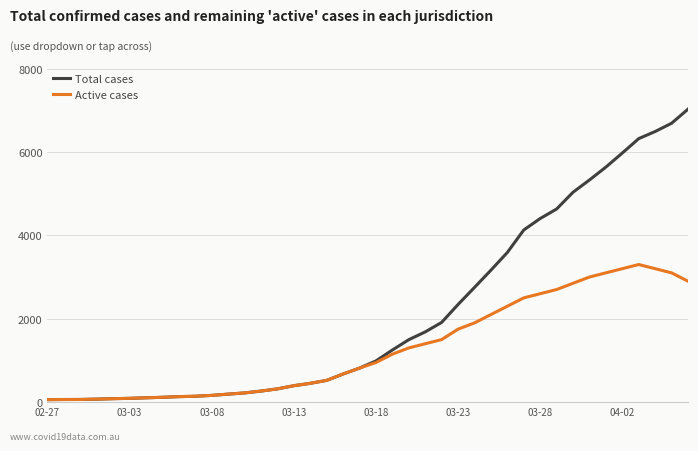

Which series has the largest total across all categories?

Total cases